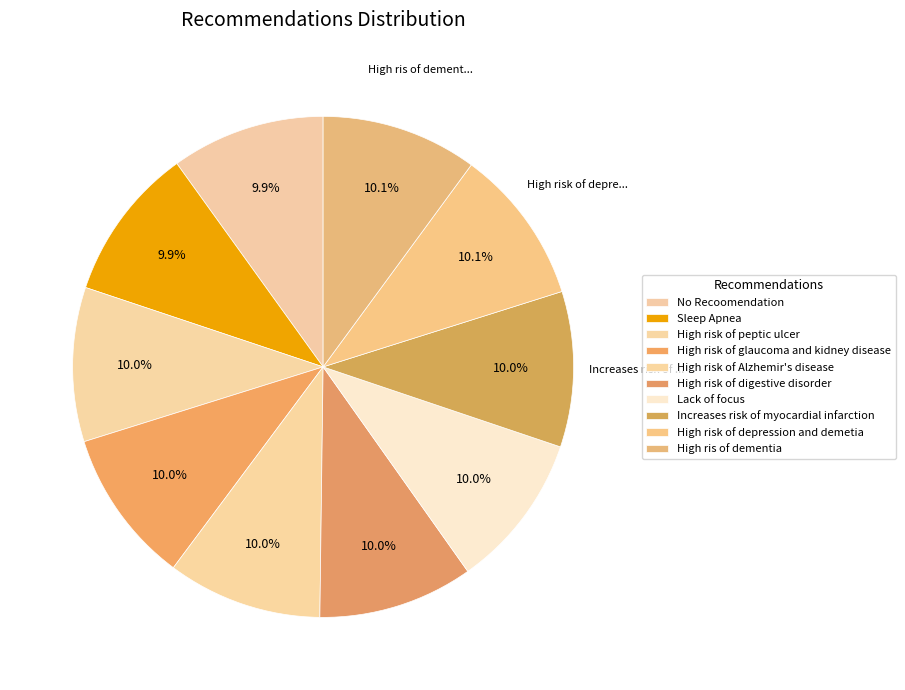

Rank the categories by value from highest to lowest.

High ris of dementia, High risk of depression and demetia, Increases risk of myocardial infarction, Lack of focus, High risk of digestive disorder, High risk of Alzhemir's disease, High risk of glaucoma and kidney disease, High risk of peptic ulcer, Sleep Apnea, No Recoomendation